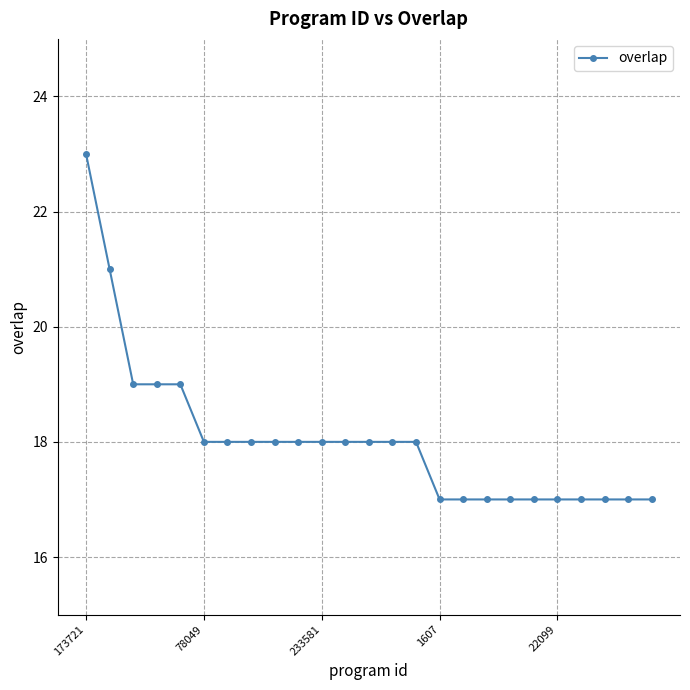

Does the chart display data point markers on the line(s)?

Yes